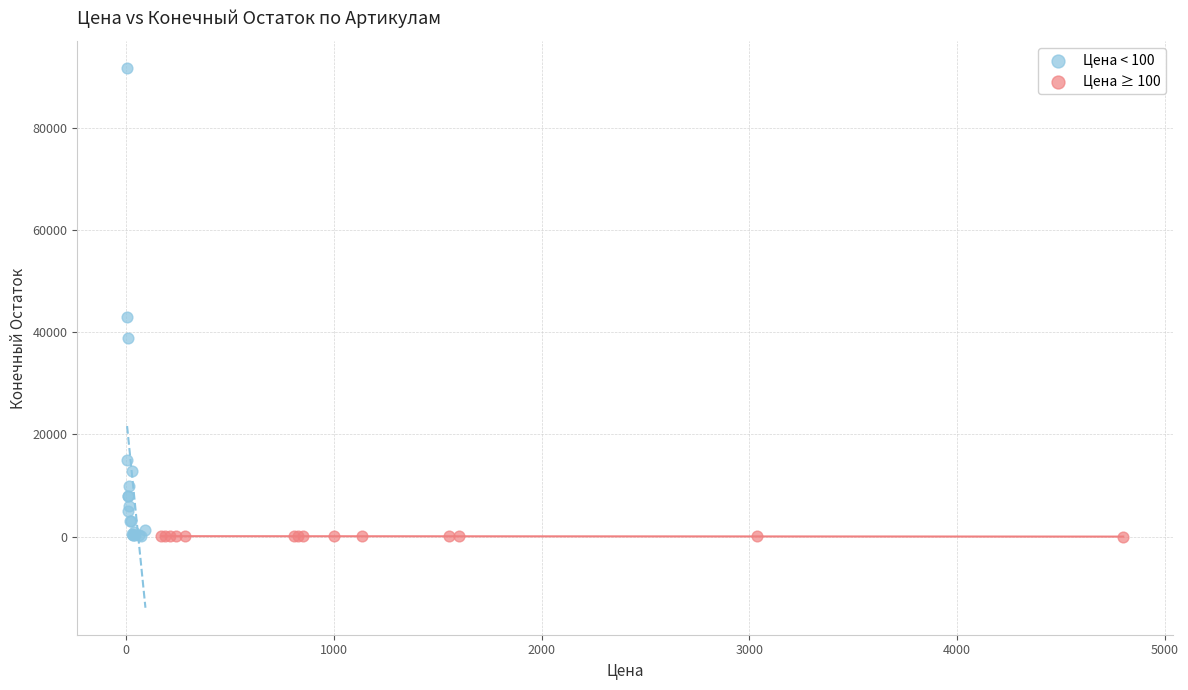

Which series has the largest Y range (max minus min)?

Цена < 100